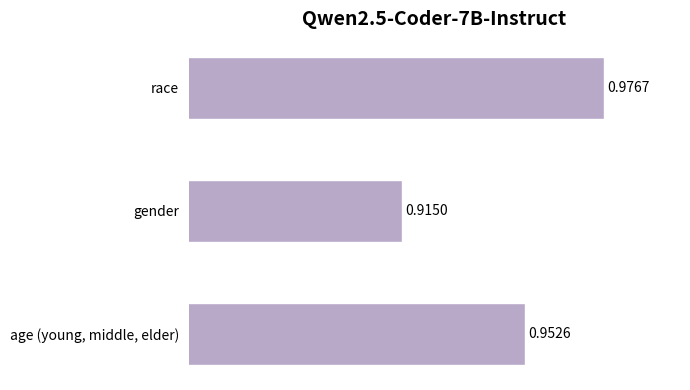

What is the sum of all values?

2.8